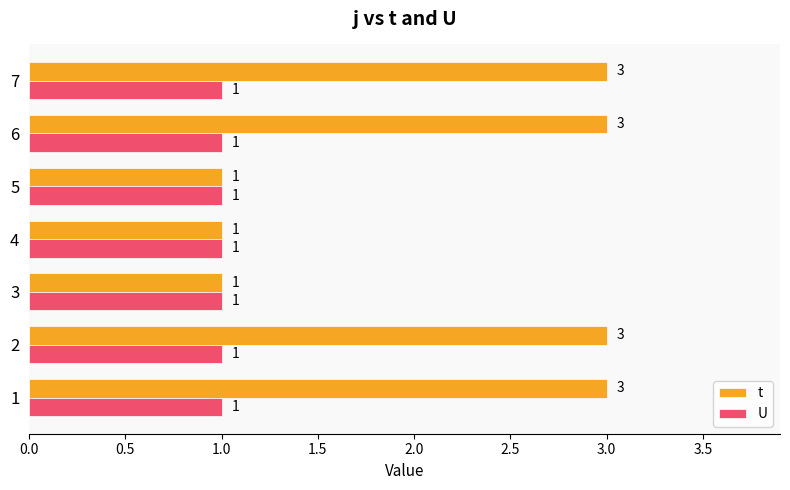

Which series has the largest total across all categories?

t